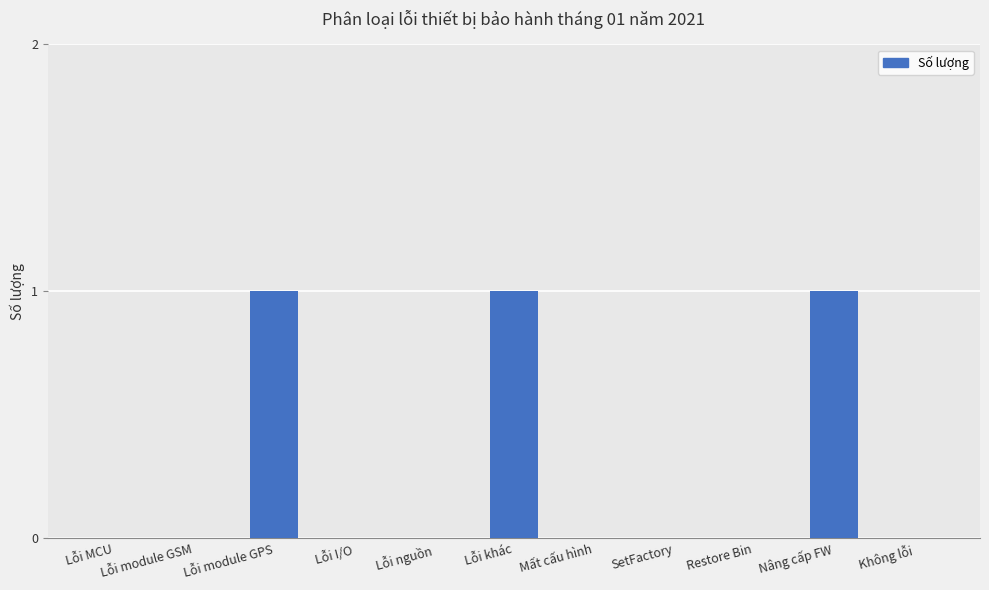

The value at Lỗi nguồn is 0. True or false?

True